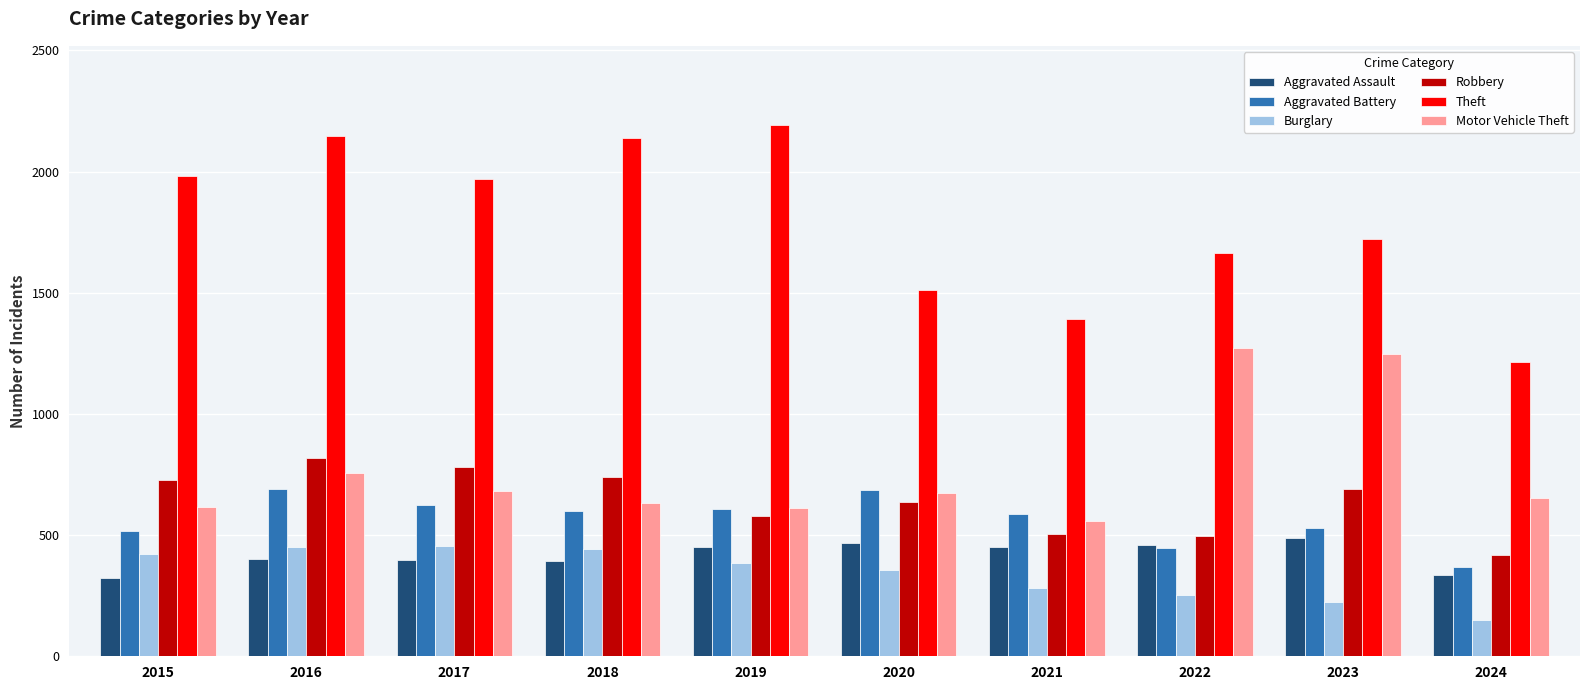

Does the chart contain any negative values?

No